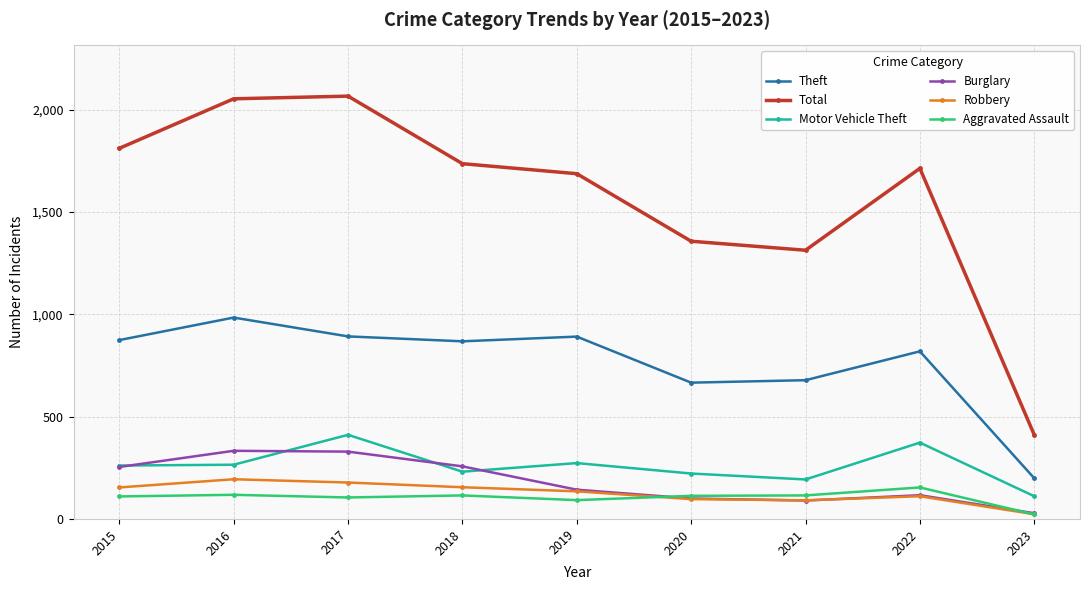

What is the difference between the maximum and minimum values in the Robbery series?

171